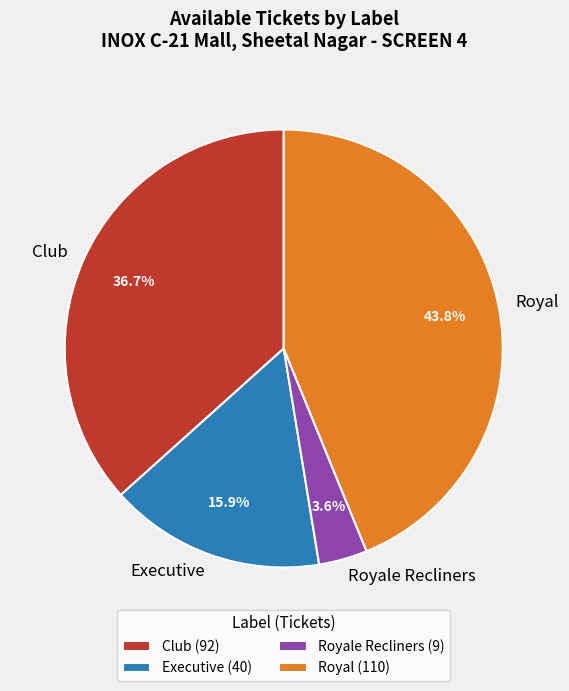

True or false: Royal accounts for 56% of the total.

False